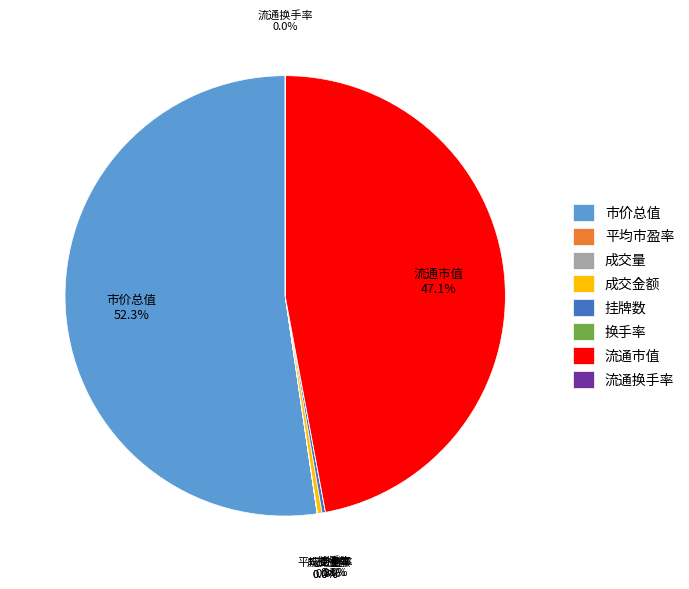

Which slice is the largest?

市价总值